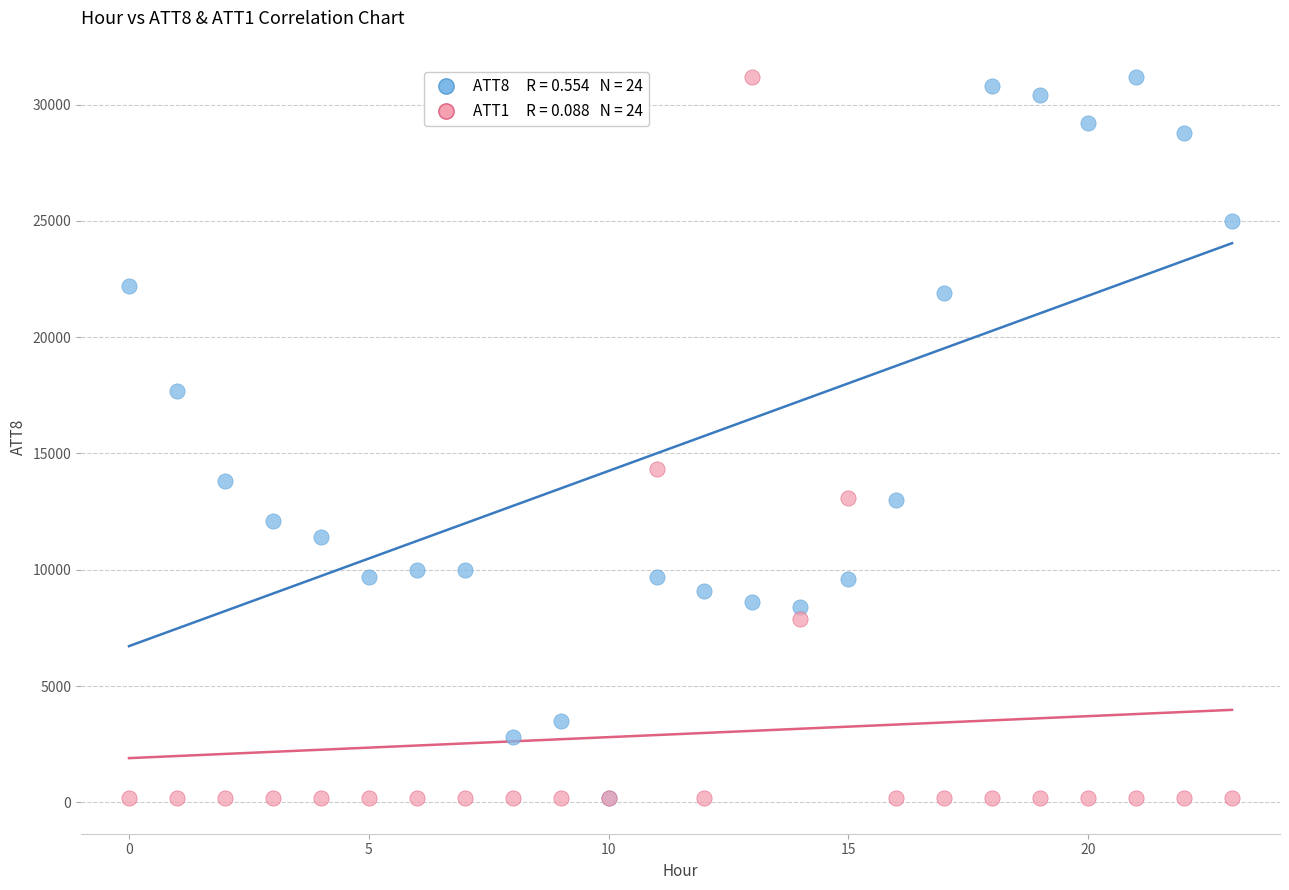

Across all series, what Y value is closest to 15700?

14336